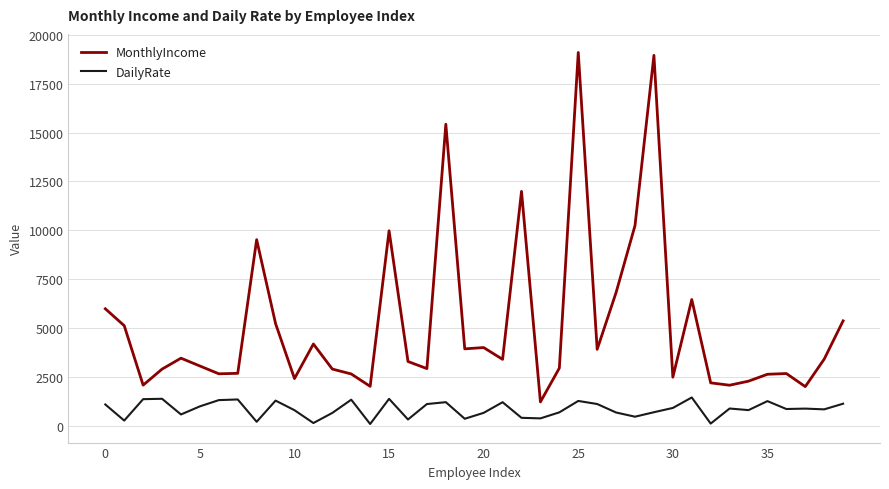

What is the minimum value shown in the chart?

103